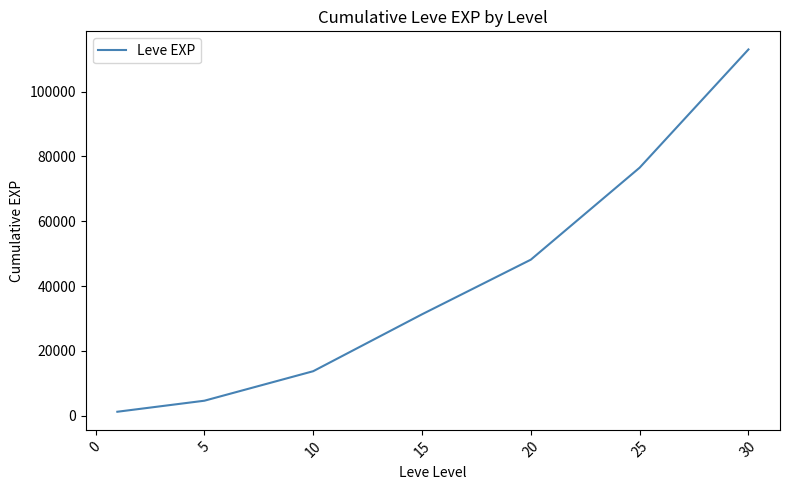

True or false: there are more than 1 points higher than both neighbors.

False